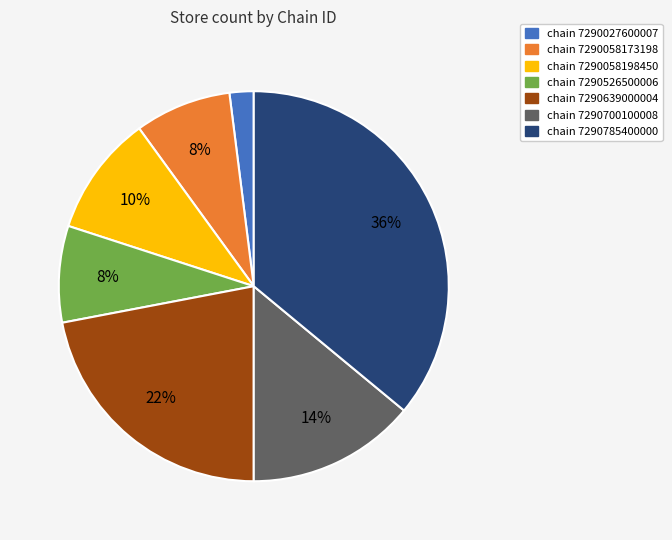

Is there a majority slice in this chart?

No